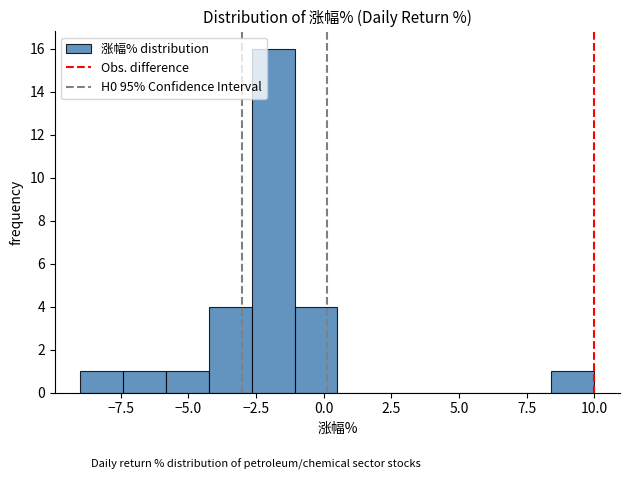

Read against the x-axis, roughly where is the centre of the tallest bar?

-2.0